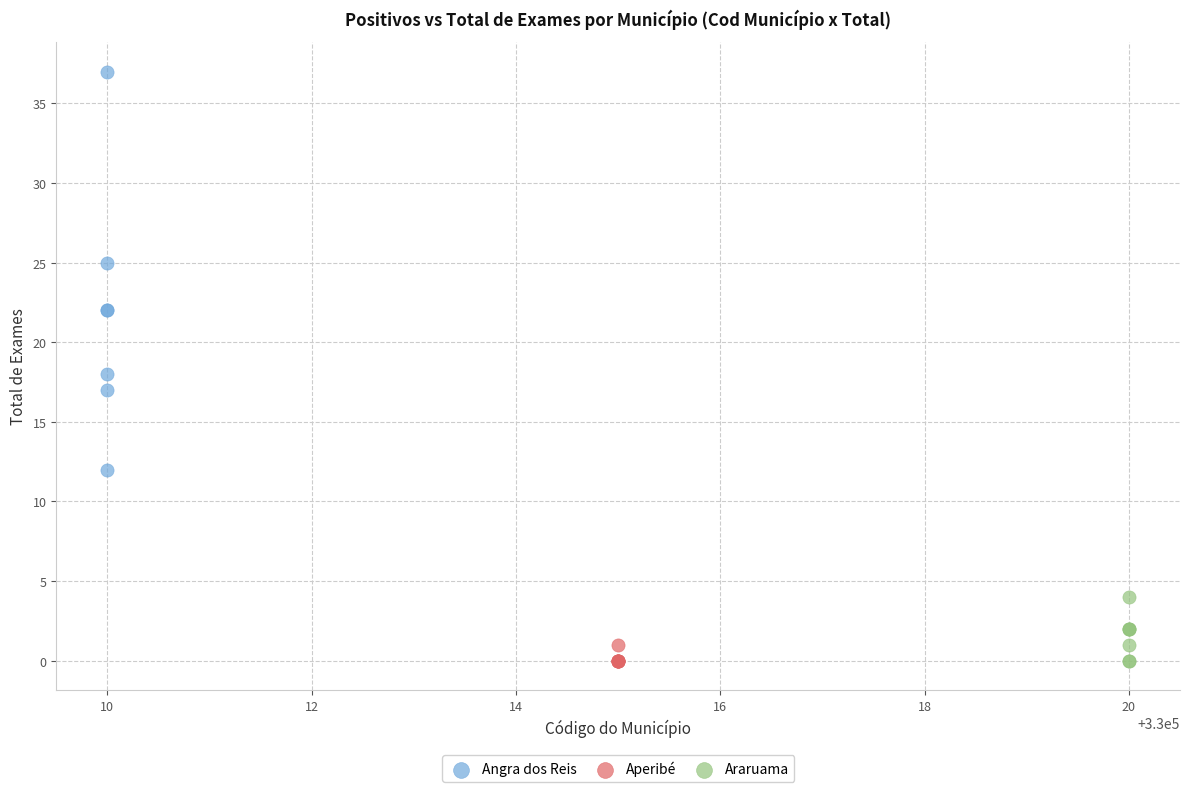

Which series contains the highest Y value?

Angra dos Reis